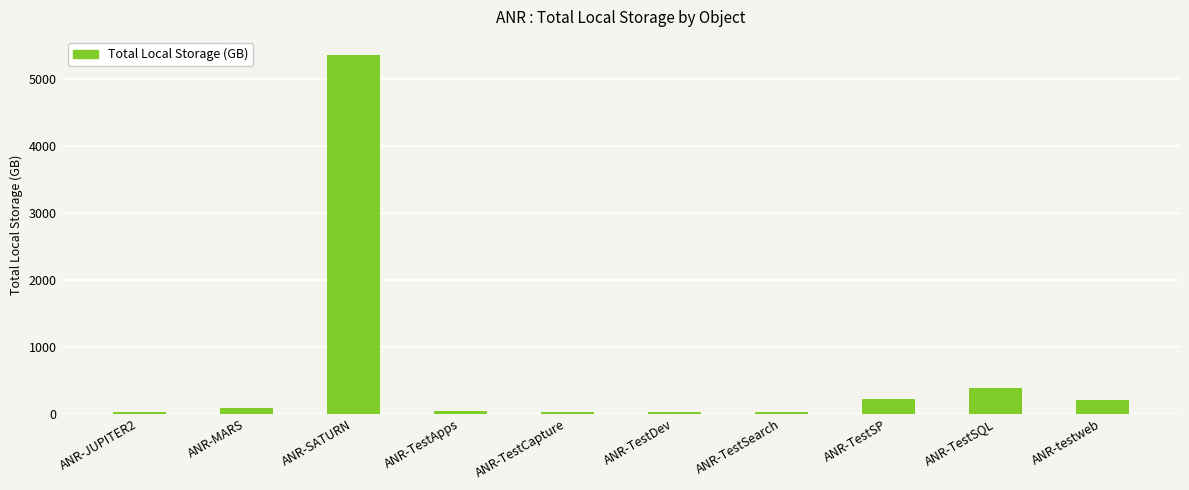

Is it true that the value at ANR-TestSQL is 388.3?

True